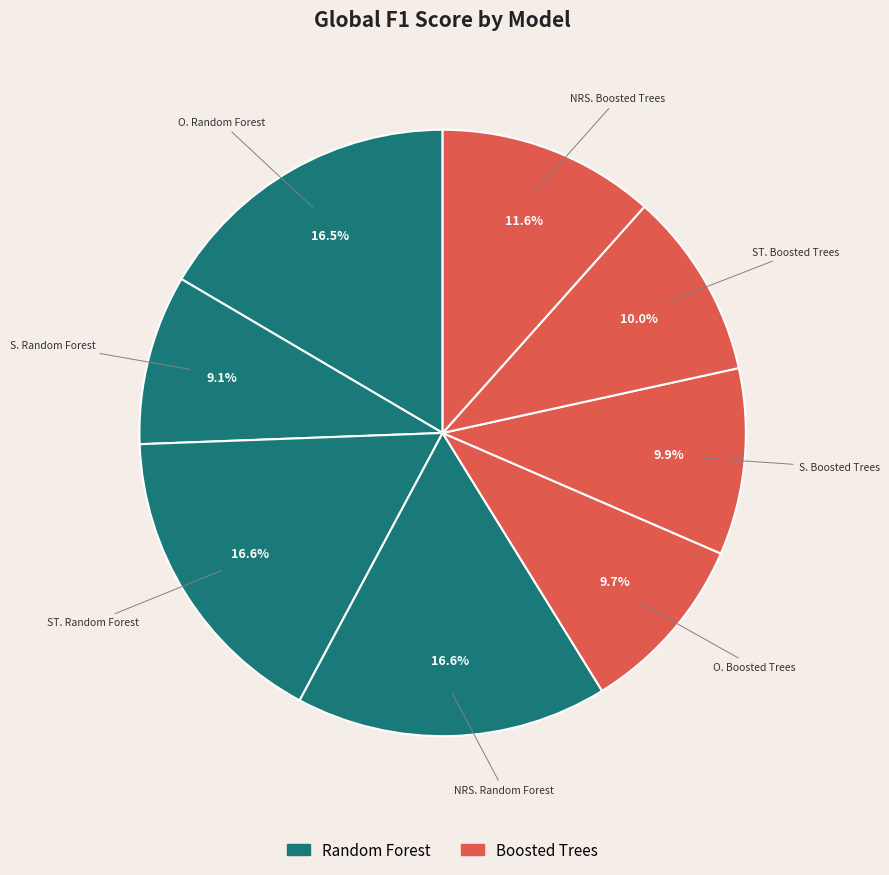

Count the number of slices in the pie.

8